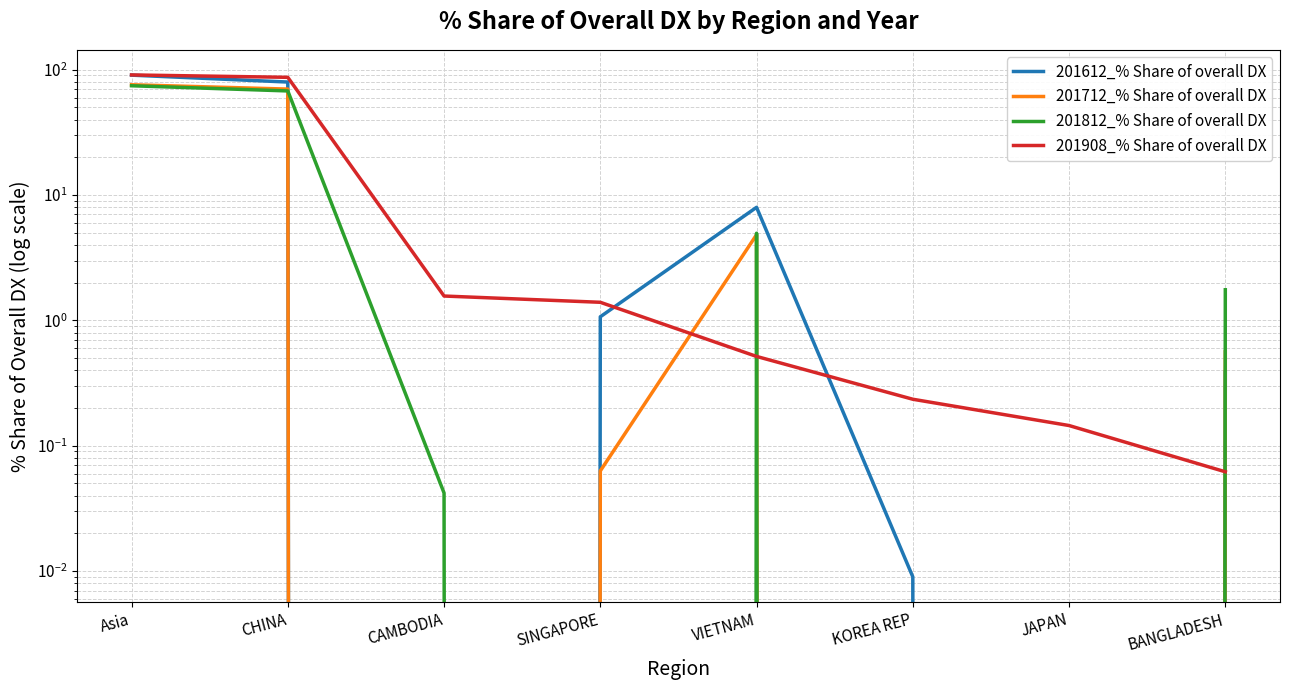

What is the difference between the maximum and minimum values in the 201908_% Share of overall DX series?

90.8